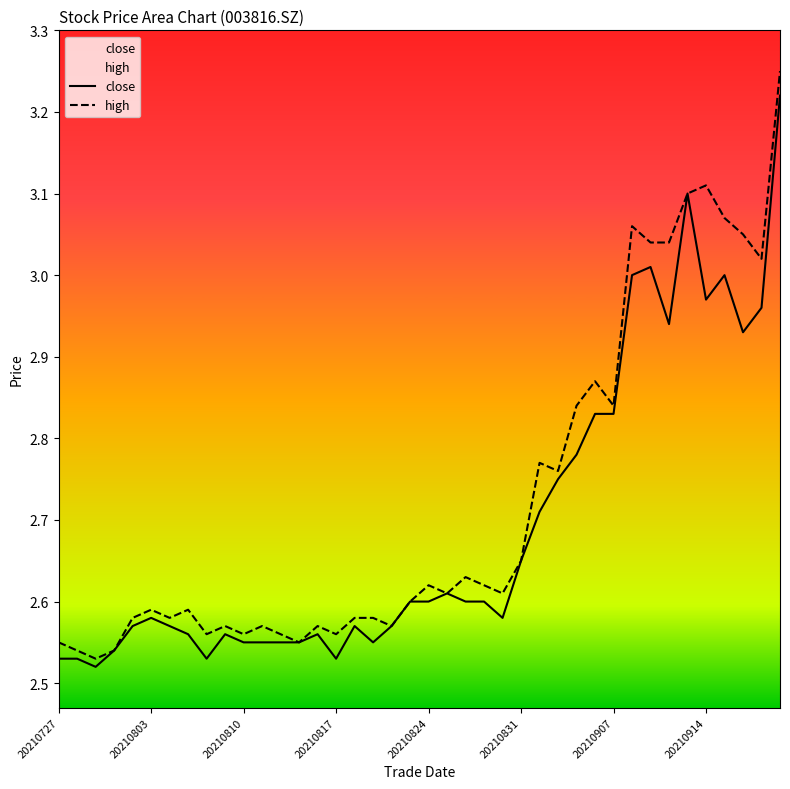

Which series has the widest spread of values?

high